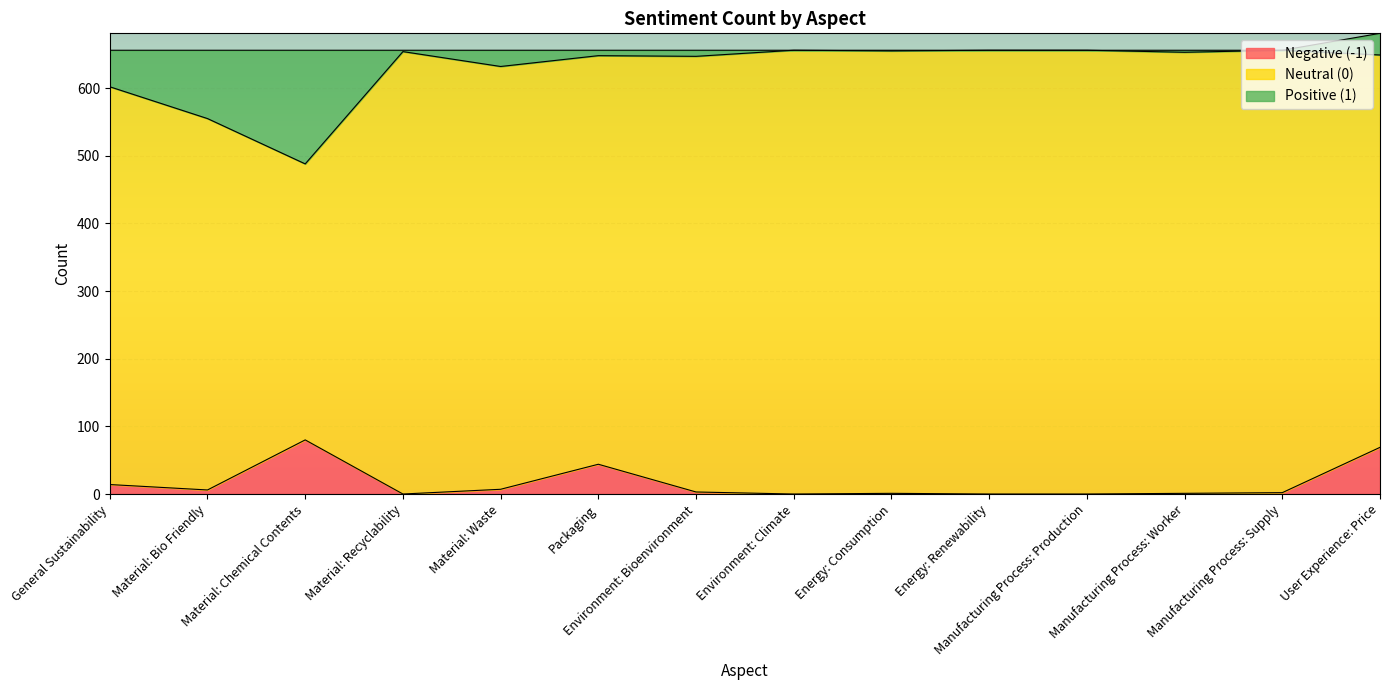

How many categories are shown in the chart?

14